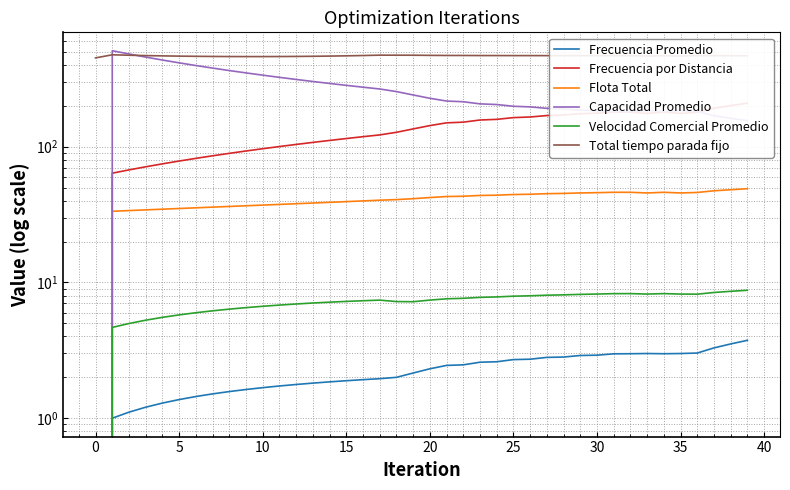

True or false: Total tiempo parada fijo and Frecuencia Promedio intersect in this chart.

False